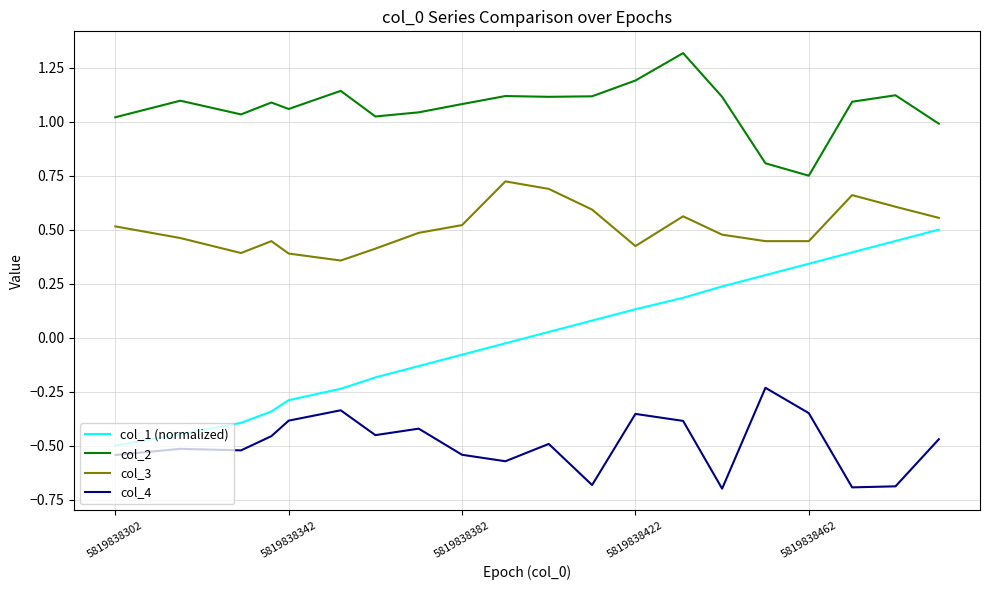

What is the greatest value displayed?

1.3